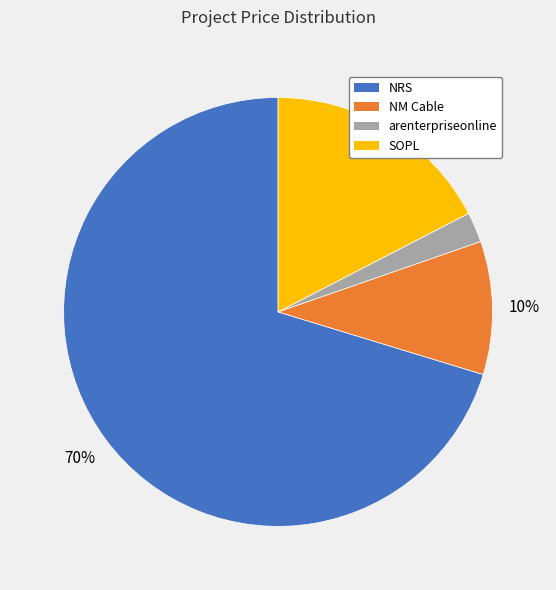

Is the sum of arenterpriseonline and NRS greater than half?

Yes